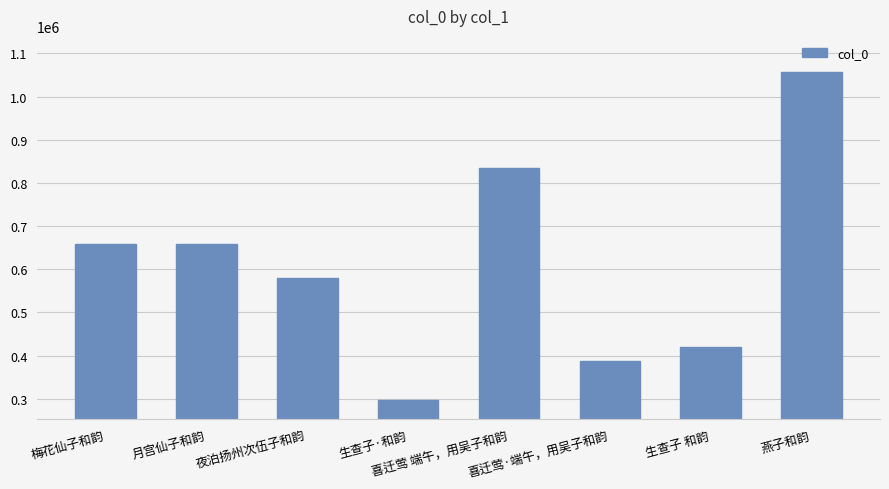

Approximately how many times larger is the value at 梅花仙子和韵 compared to 燕子和韵?

0.6